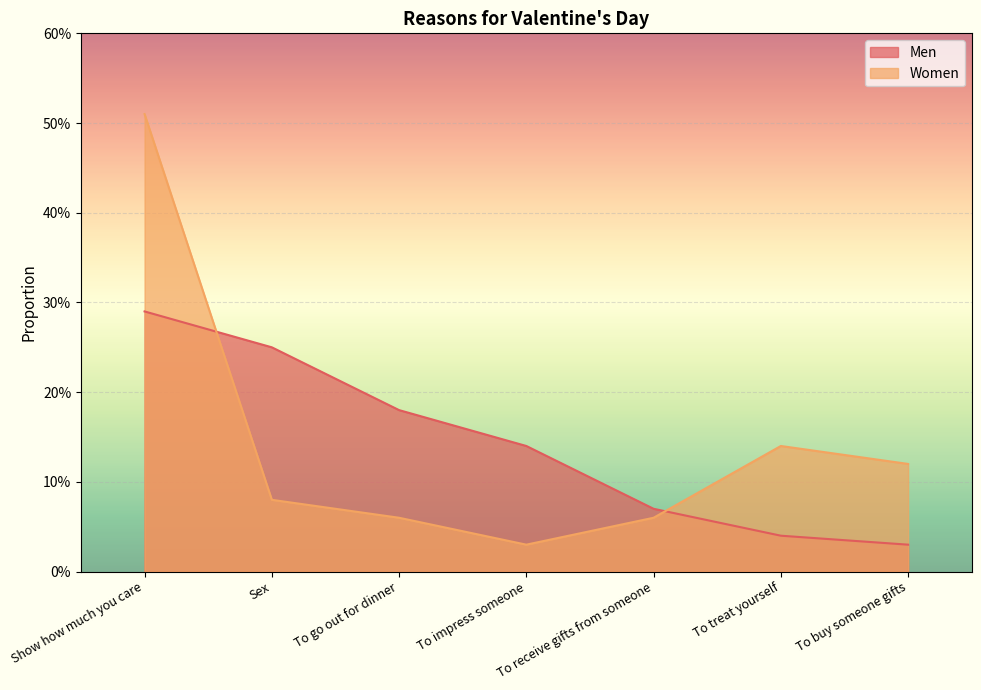

Reading right to left, transcribe all the data shown in this chart.

Men: To buy someone gifts=0.0	To treat yourself=0.0	To receive gifts from someone=0.1	To impress someone=0.1	To go out for dinner=0.2	Sex=0.2	Show how much you care=0.3
Women: To buy someone gifts=0.1	To treat yourself=0.1	To receive gifts from someone=0.1	To impress someone=0.0	To go out for dinner=0.1	Sex=0.1	Show how much you care=0.5